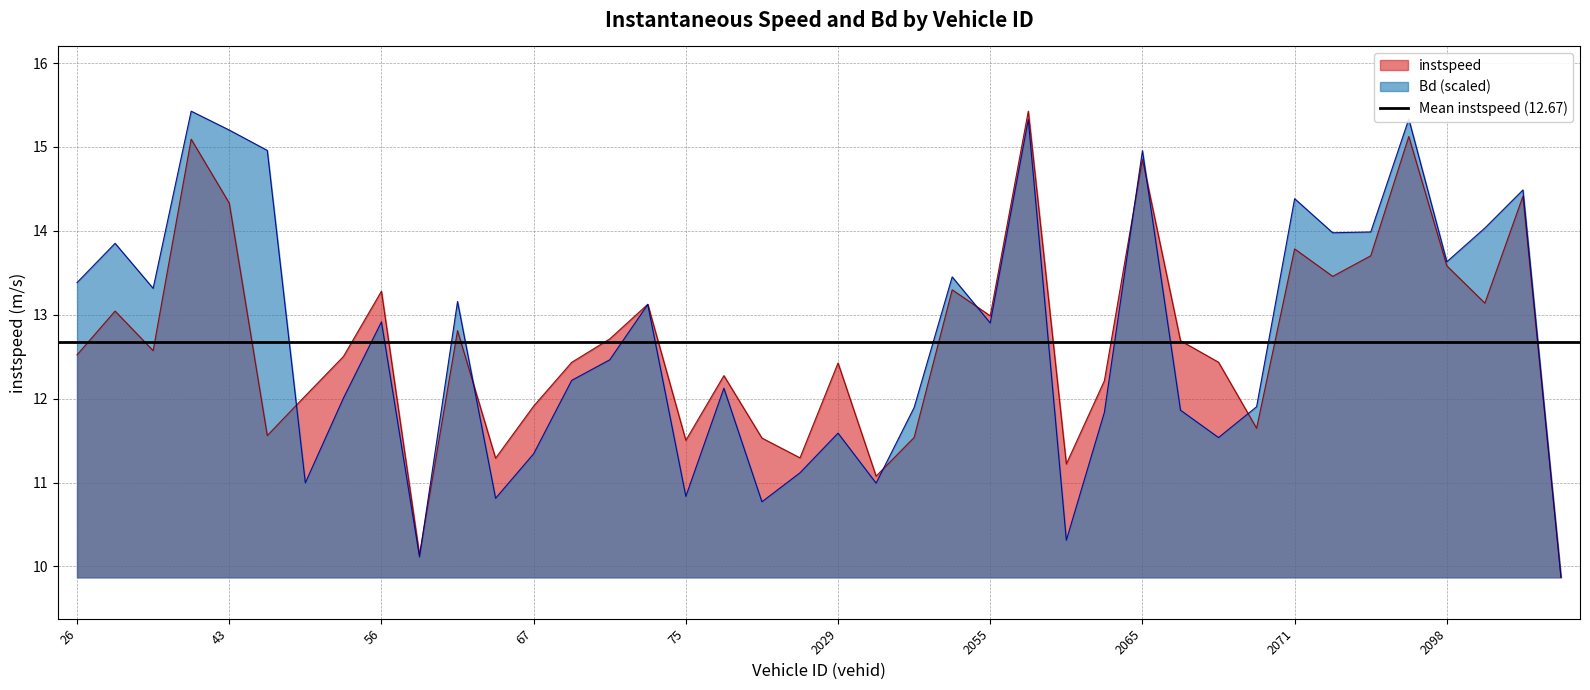

List the series in order of their peak value, lowest first.

instspeed, Bd